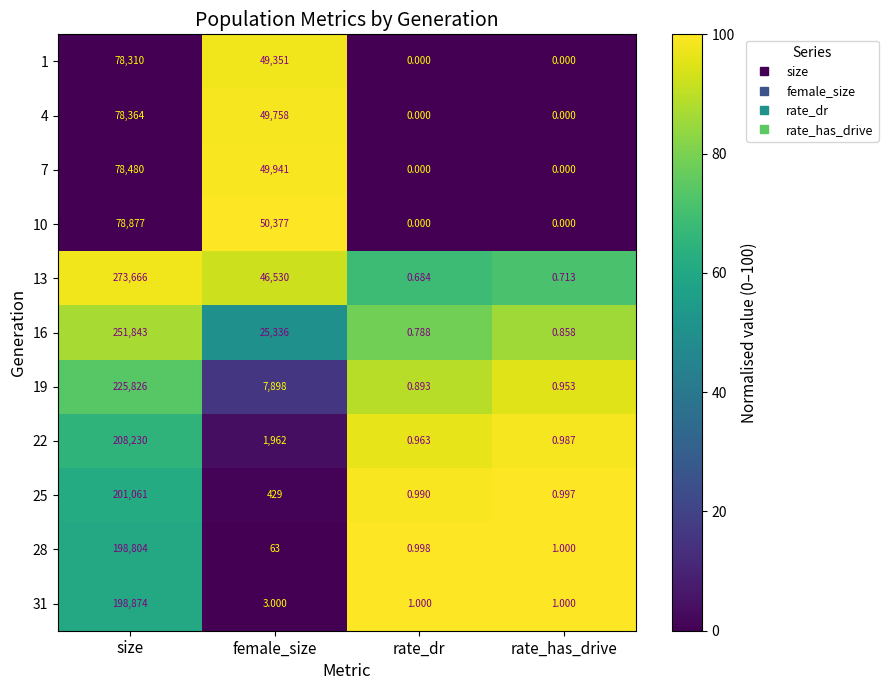

Between female_size and rate_has_drive, which series saw the biggest shift?

10